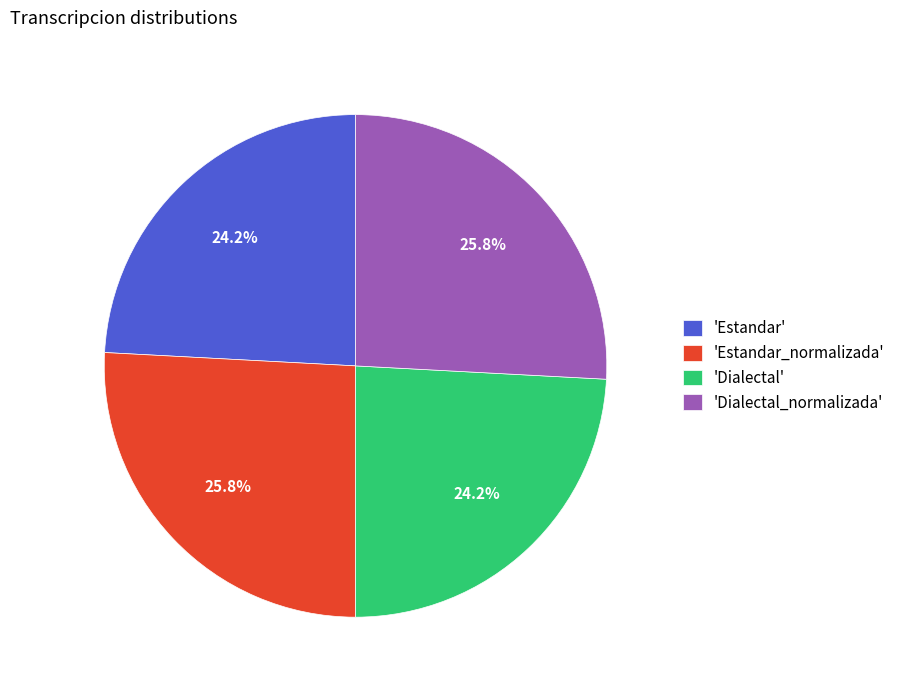

Does any single category account for the majority?

No